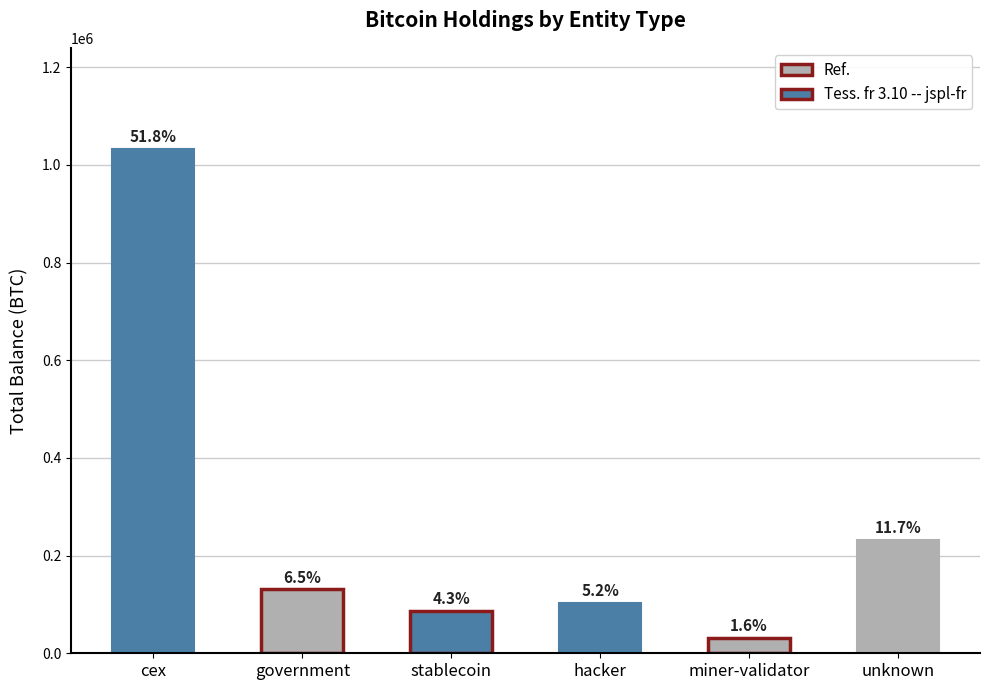

What is the label of the 5th bar from the right?

government